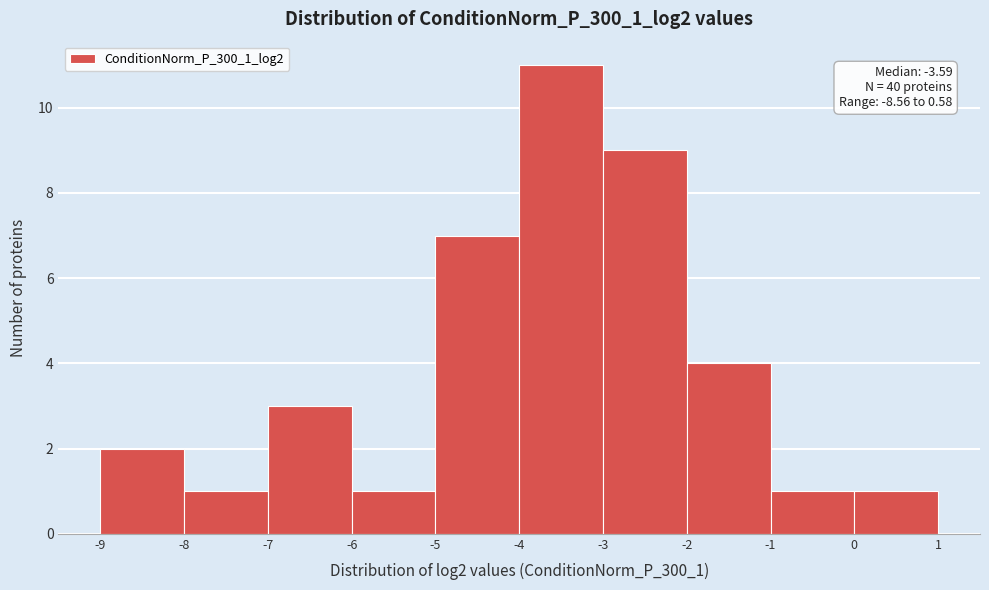

Which range on the x-axis has the tallest bar?

-4 to -3